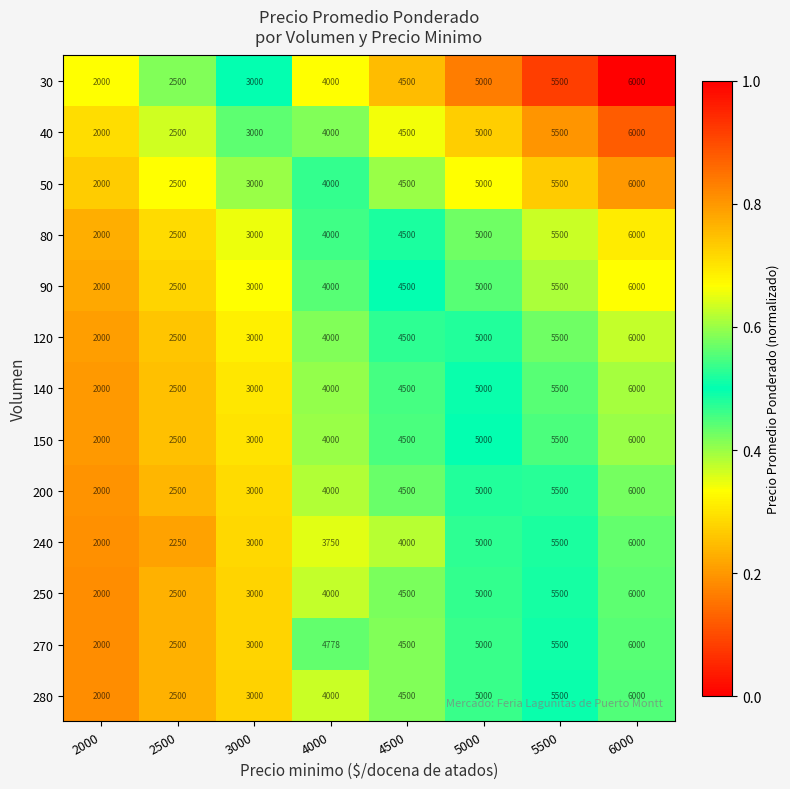

Count the number of categories in the chart.

8